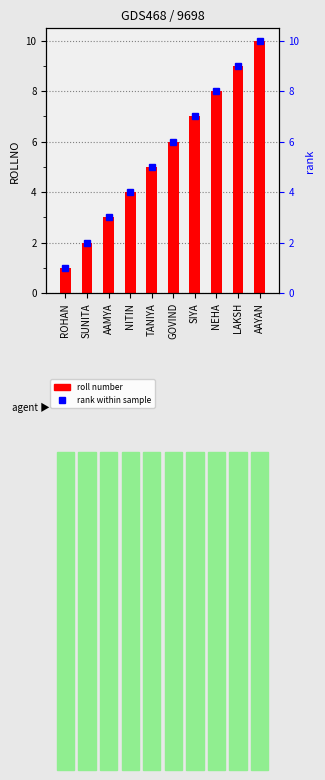

At which label does the data first exceed 6?

SIYA